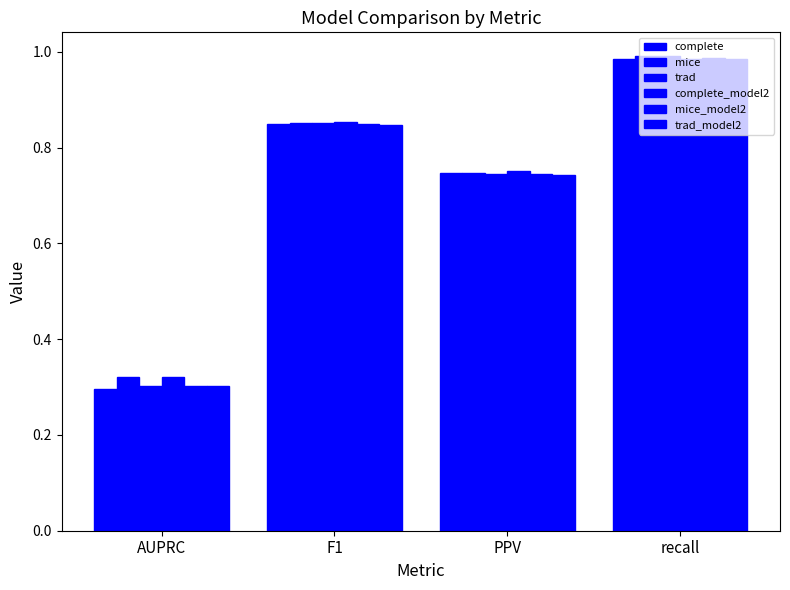

How many groups of bars are there?

4